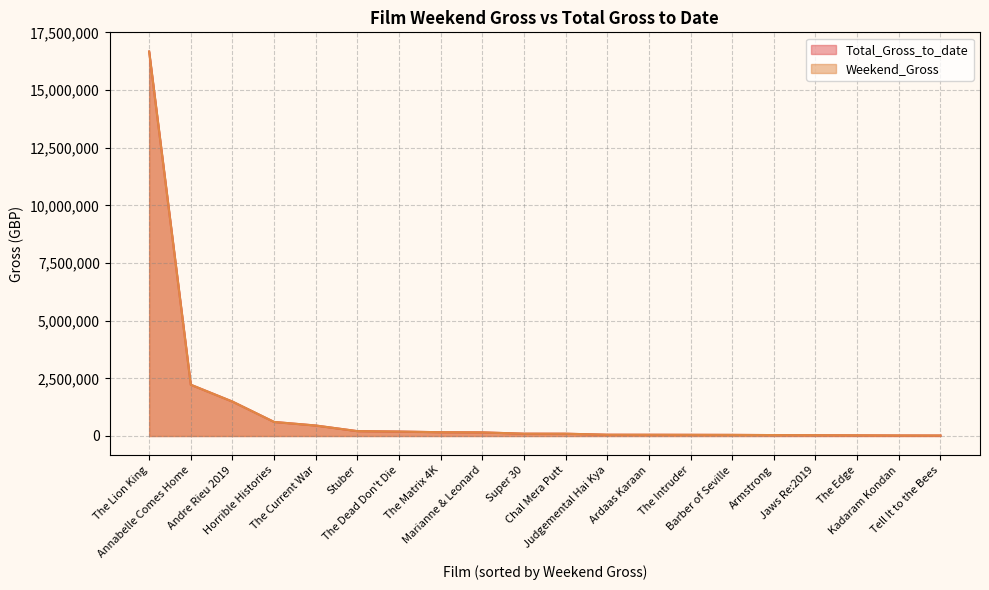

What is the label of the 20th point from the left?

Tell It to the Bees